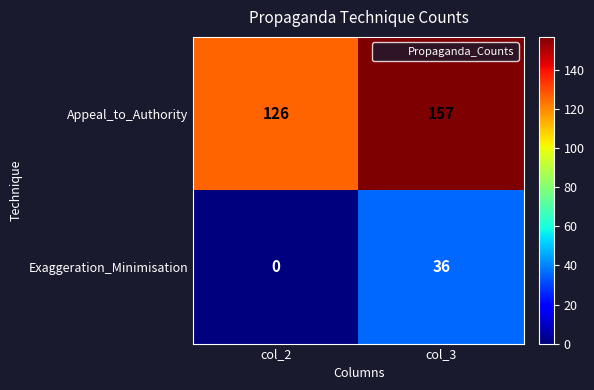

What is the greatest value displayed?

157